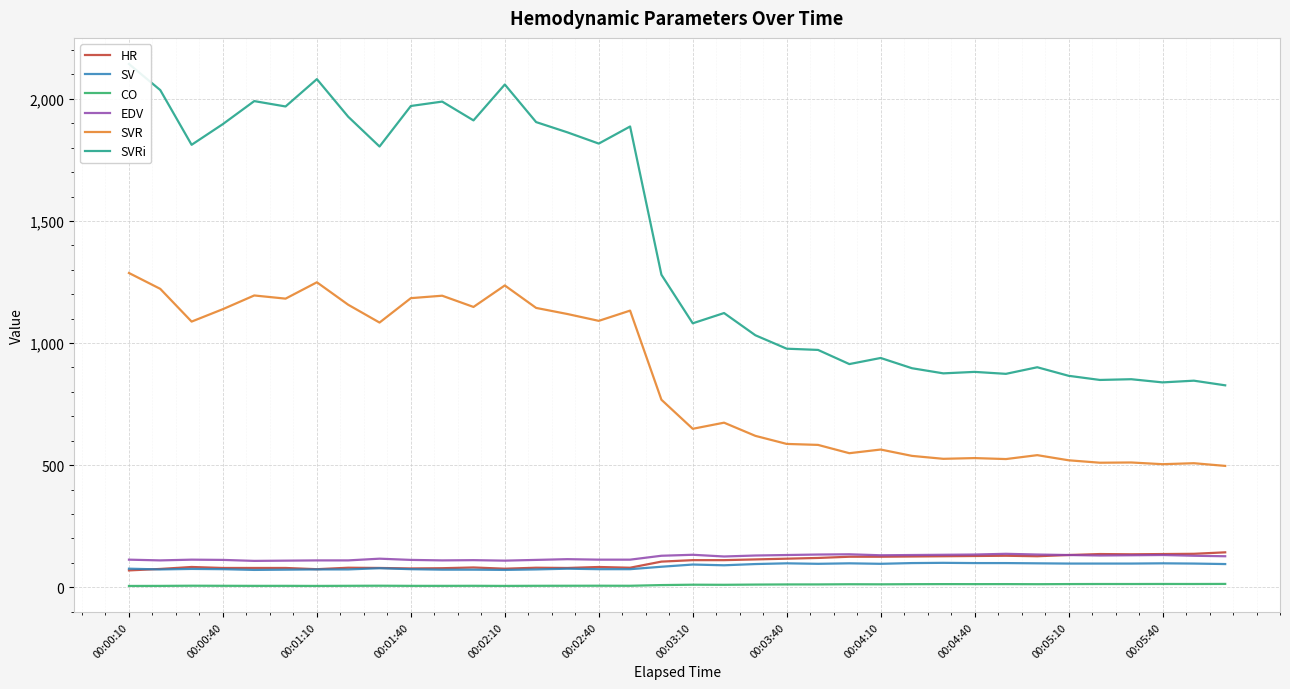

Read the HR value at 29.

127.0